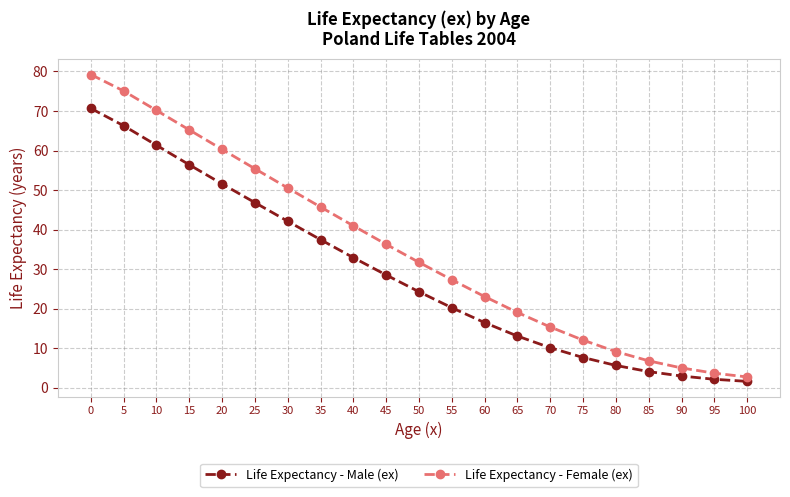

Reading right to left, what are all the values shown in this chart?

Life Expectancy - Male (ex): 1.6	2.1	3.0	4.1	5.6	7.7	10.1	13.1	16.5	20.2	24.3	28.5	32.9	37.5	42.1	46.8	51.6	56.4	61.3	66.3	70.7
Life Expectancy - Female (ex): 2.7	3.7	5.0	6.8	9.2	12.0	15.4	19.0	23.1	27.3	31.7	36.3	41.0	45.7	50.5	55.4	60.3	65.2	70.2	75.1	79.2